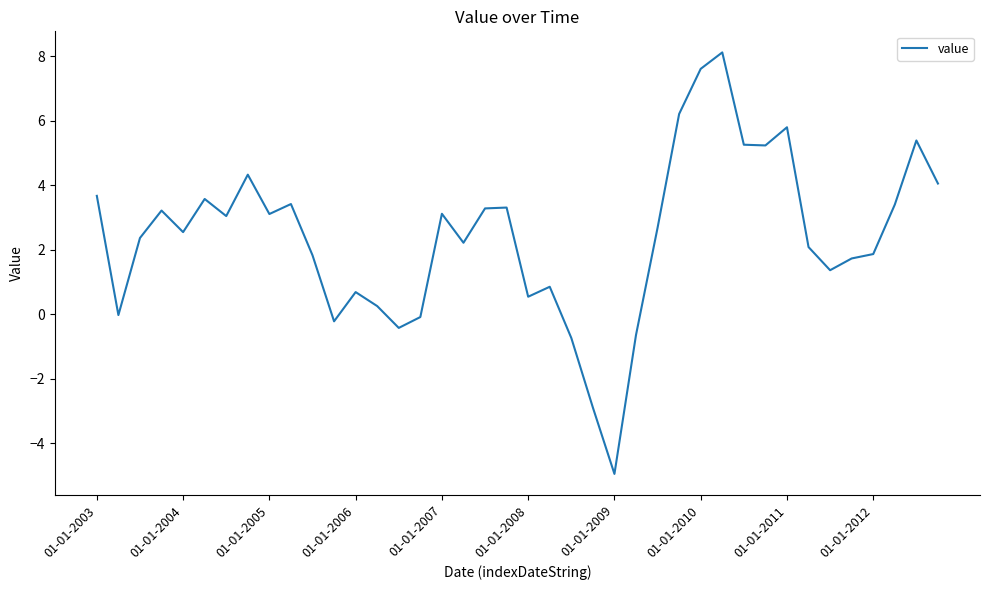

What is the difference between the second highest and minimum values?

12.6